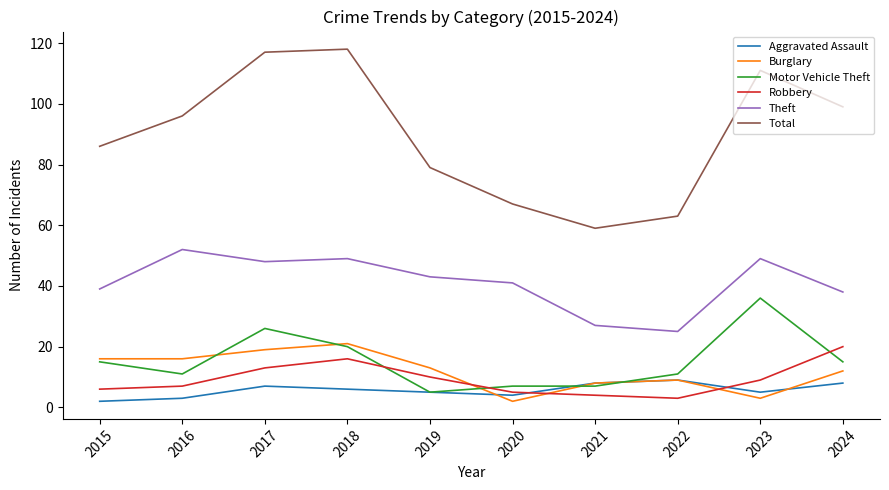

What is the spread (max minus min) of values at 2022?

60